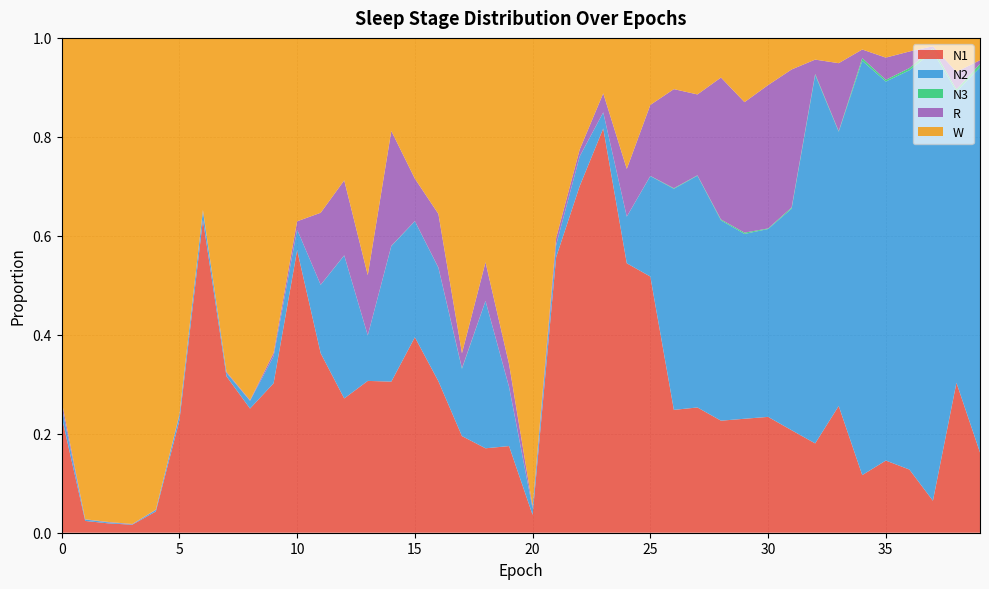

Reading right to left, what are all the values shown in this chart?

N1: 0.2	0.3	0.1	0.1	0.1	0.1	0.3	0.2	0.2	0.2	0.2	0.2	0.3	0.2	0.5	0.5	0.8	0.7	0.6	0.0	0.2	0.2	0.2	0.3	0.4	0.3	0.3	0.3	0.4	0.6	0.3	0.3	0.3	0.6	0.2	0.0	0.0	0.0	0.0	0.2
N2: 0.8	0.6	0.9	0.8	0.8	0.8	0.6	0.7	0.4	0.4	0.4	0.4	0.5	0.4	0.2	0.1	0.0	0.1	0.0	0.0	0.1	0.3	0.1	0.2	0.2	0.3	0.1	0.3	0.1	0.0	0.1	0.0	0.0	0.0	0.0	0.0	0.0	0.0	0.0	0.0
N3: 0.0	0.0	0.0	0.0	0.0	0.0	0.0	0.0	0.0	0.0	0.0	0.0	0.0	0.0	0.0	0.0	0.0	0.0	0.0	0.0	0.0	0.0	0.0	0.0	0.0	0.0	0.0	0.0	0.0	0.0	0.0	0.0	0.0	0.0	0.0	0.0	0.0	0.0	0.0	0.0
R: 0.0	0.0	0.0	0.0	0.0	0.0	0.1	0.0	0.3	0.3	0.3	0.3	0.2	0.2	0.1	0.1	0.0	0.0	0.0	0.0	0.0	0.1	0.0	0.1	0.1	0.2	0.1	0.2	0.1	0.0	0.0	0.0	0.0	0.0	0.0	0.0	0.0	0.0	0.0	0.0
W: 0.0	0.1	0.0	0.0	0.0	0.0	0.1	0.0	0.1	0.1	0.1	0.1	0.1	0.1	0.1	0.3	0.1	0.2	0.4	0.9	0.7	0.5	0.6	0.4	0.3	0.2	0.5	0.3	0.4	0.4	0.6	0.7	0.7	0.3	0.8	1.0	1.0	1.0	1.0	0.7